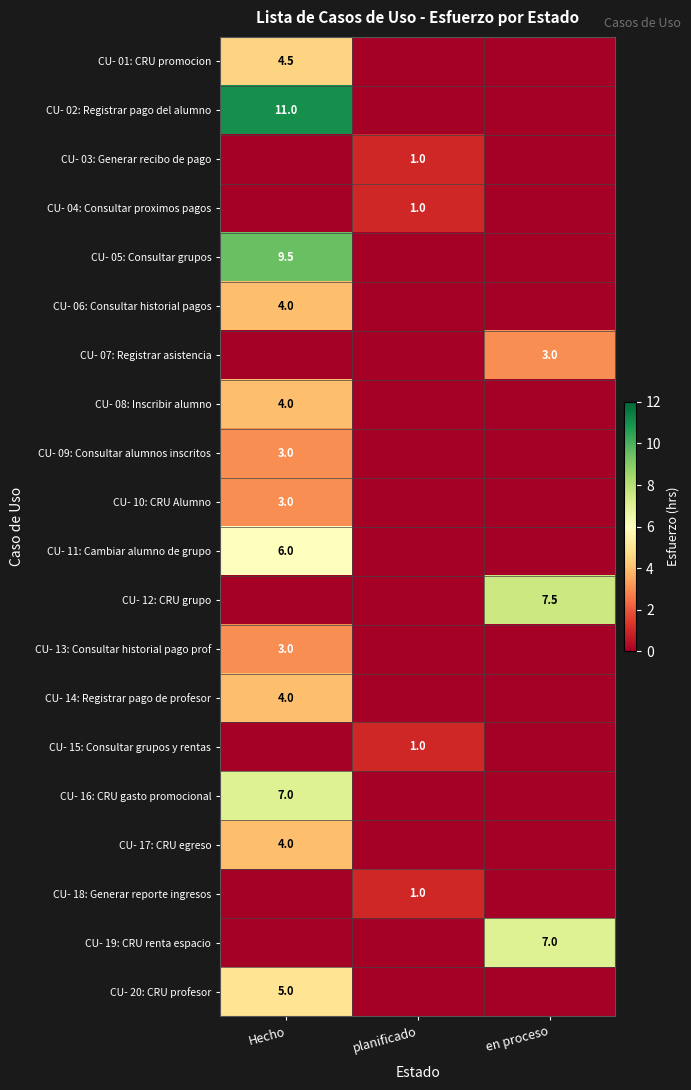

The value of CU- 15: Consultar grupos y rentas at planificado is 1.6. True or false?

False